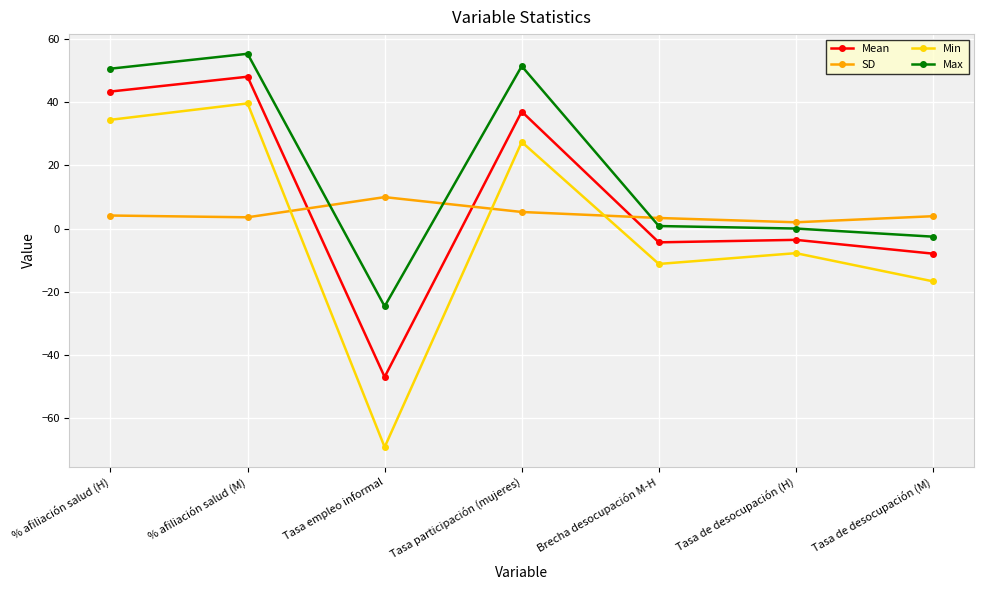

How many lines are shown in the chart?

4